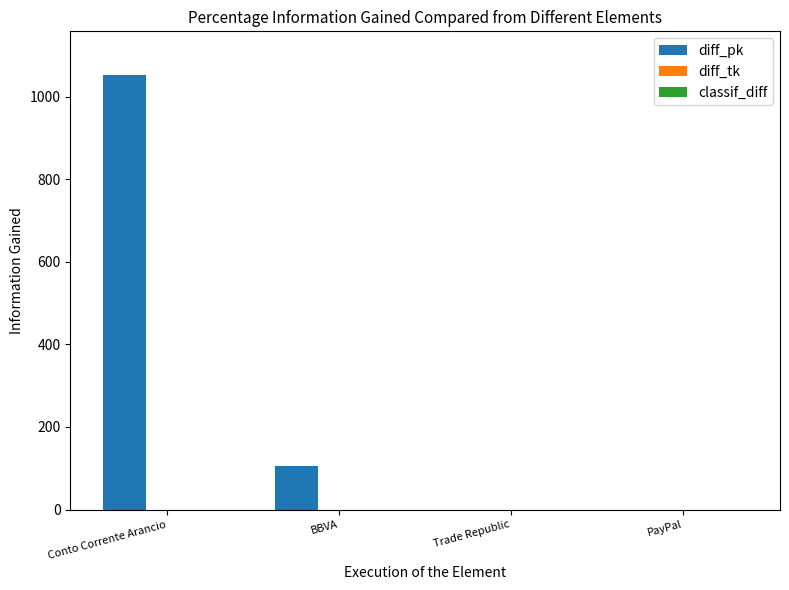

Which has a higher value, Conto Corrente Arancio or BBVA?

Conto Corrente Arancio